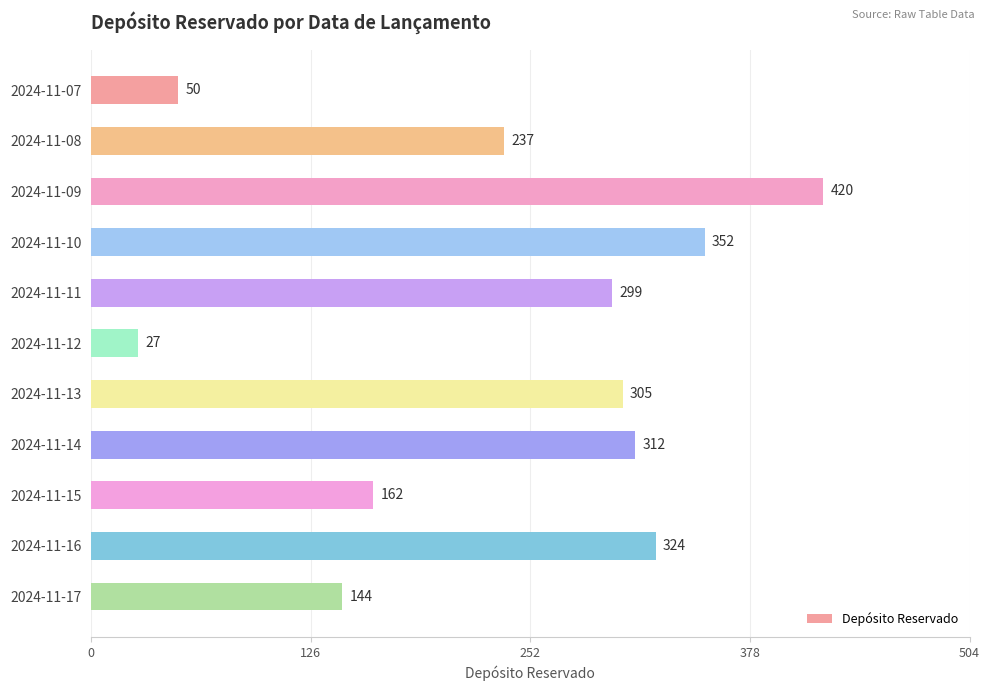

Reading top to bottom, what are all the values shown in this chart?

2024-11-07=50	2024-11-08=237	2024-11-09=420	2024-11-10=352	2024-11-11=299	2024-11-12=27	2024-11-13=305	2024-11-14=312	2024-11-15=162	2024-11-16=324	2024-11-17=144